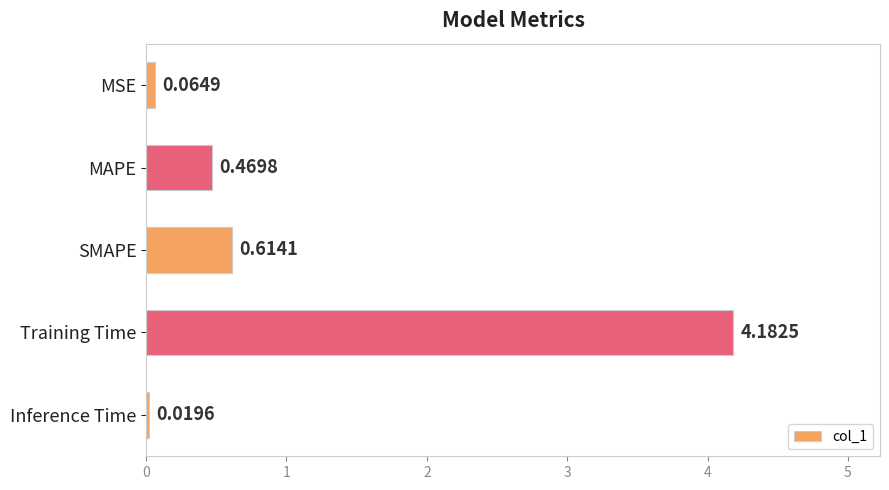

What is the change in value from Inference Time to MAPE?

+0.5